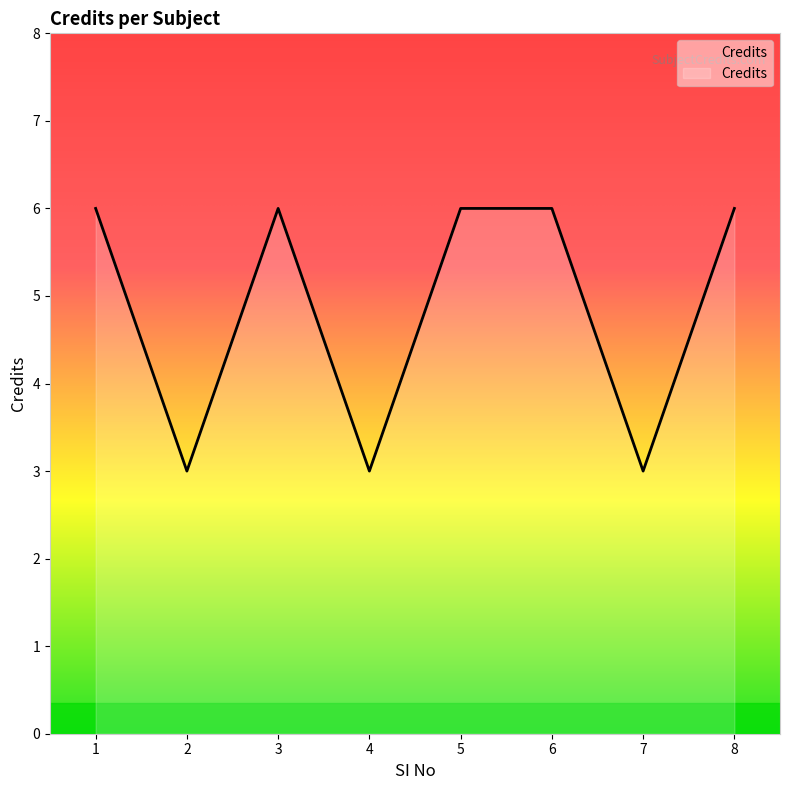

What value does the data have at 4?

3